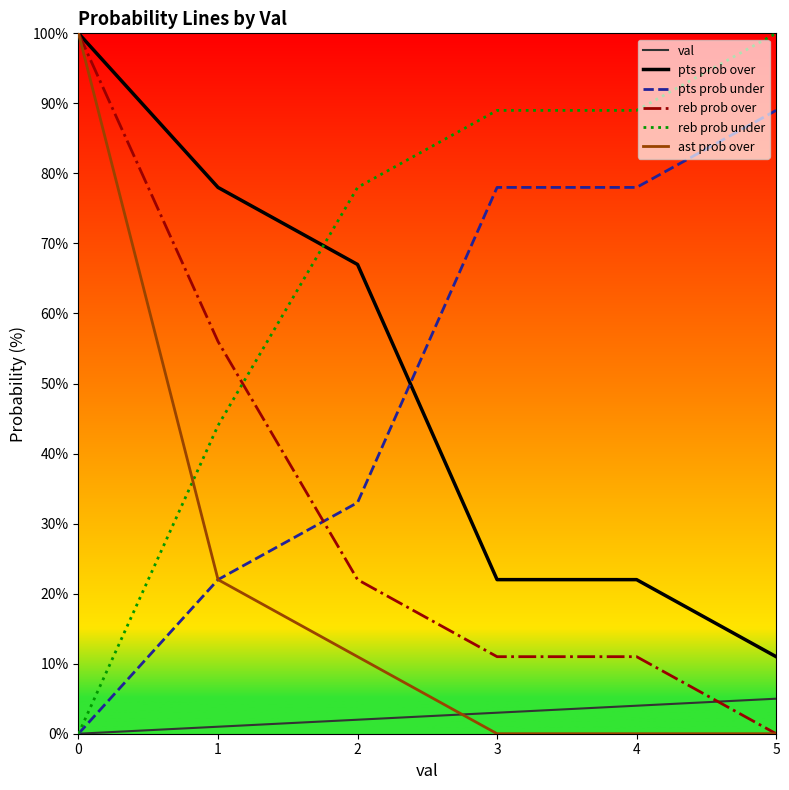

Is it true that ast prob over equals 0 at 4?

True